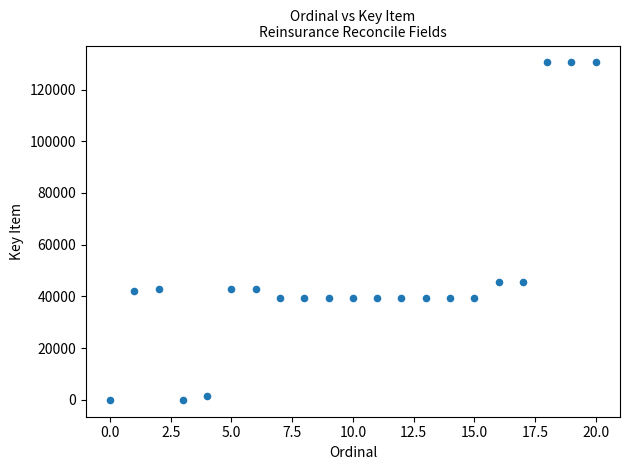

What is the range of Y values (max minus min)?

130496